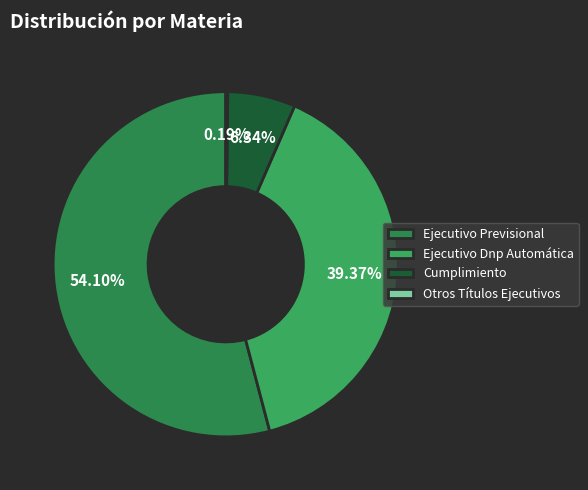

The Ejecutivo Previsional slice represents 64% of the pie. True or false?

False